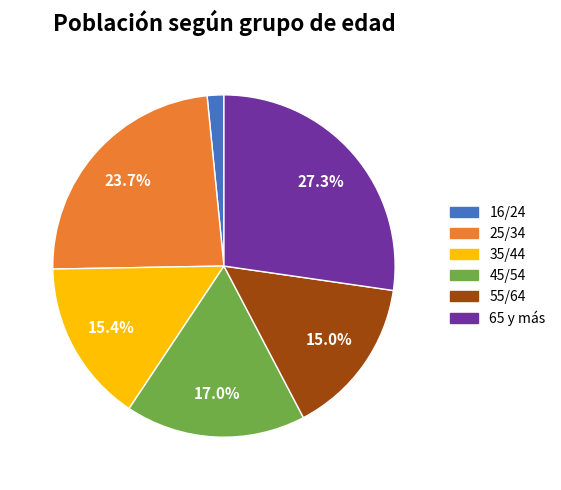

Which slice is the smallest?

16/24